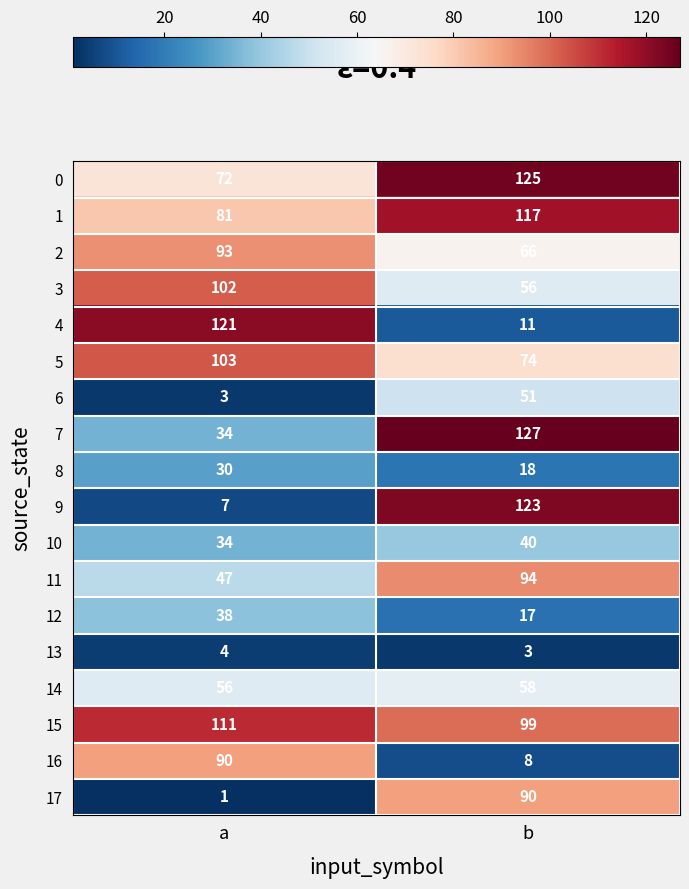

Rank the categories by 1 value from lowest to highest.

a, b